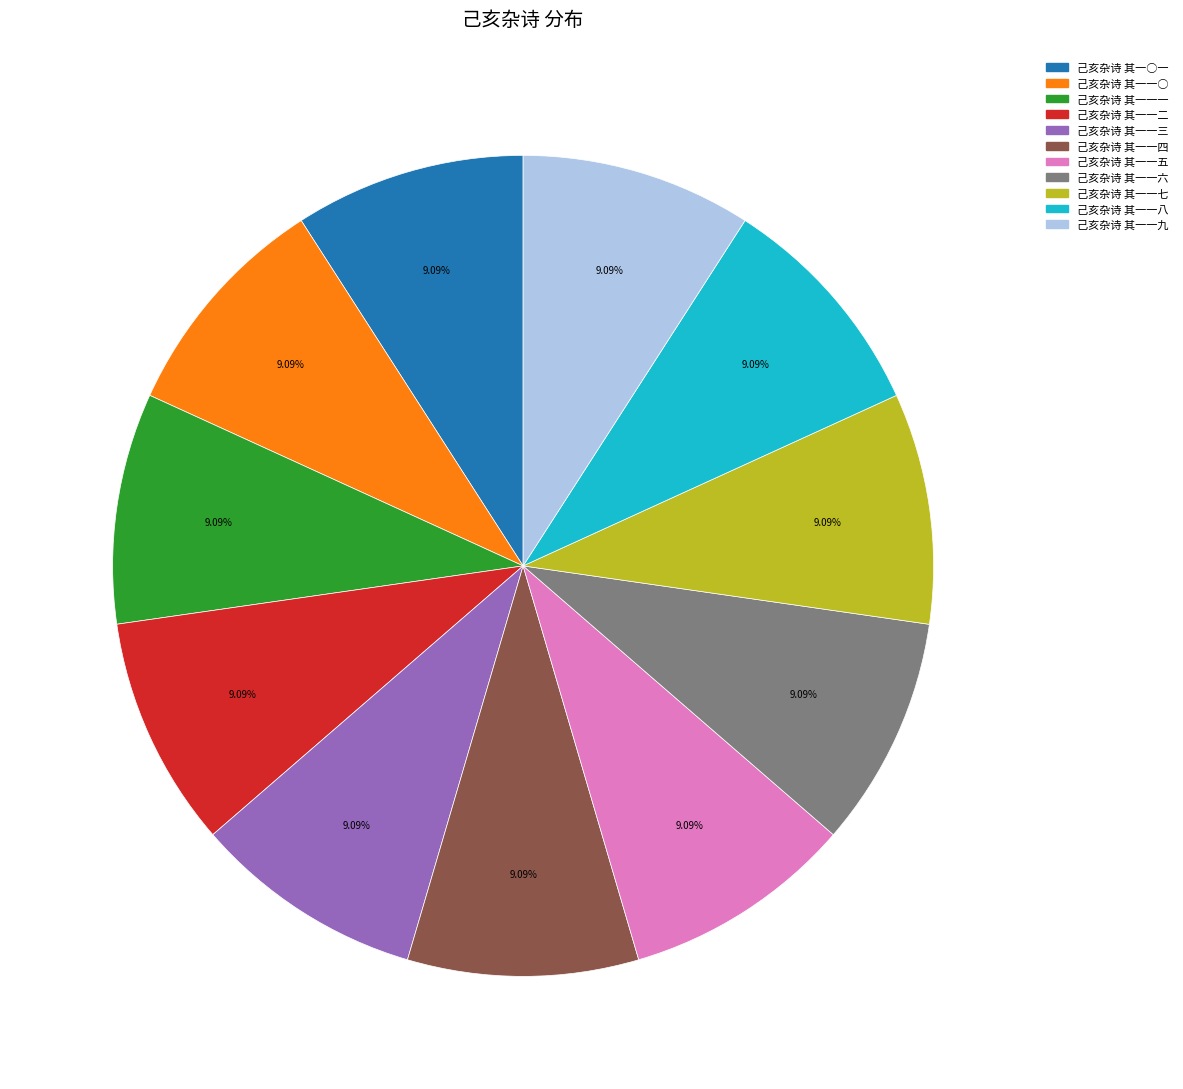

What is the ratio of the value at 己亥杂诗 其一一六 to the value at 己亥杂诗 其一一七?

1.0